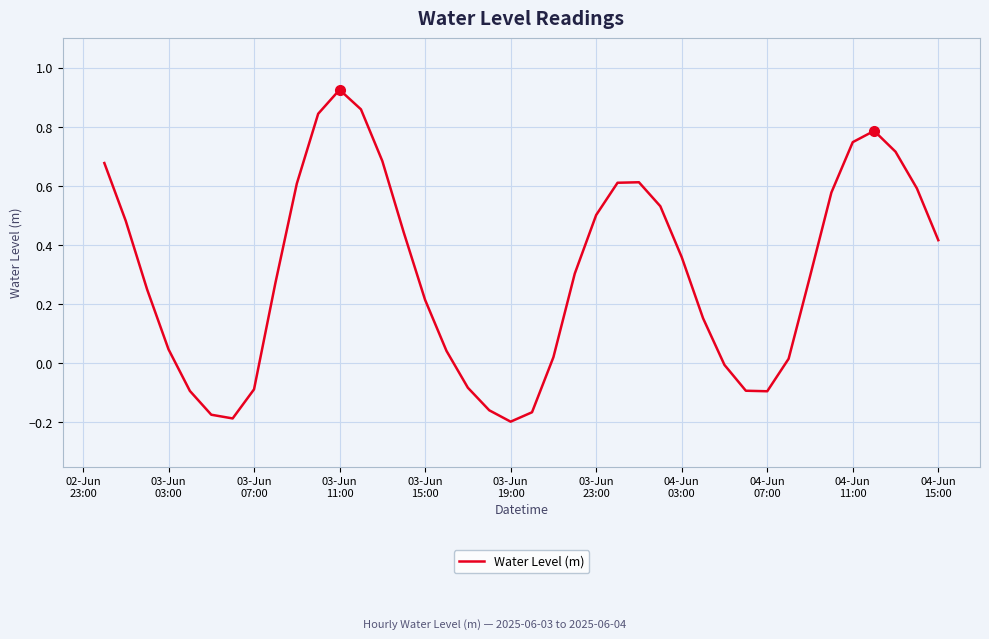

Is this an area chart (filled region under the line)?

No